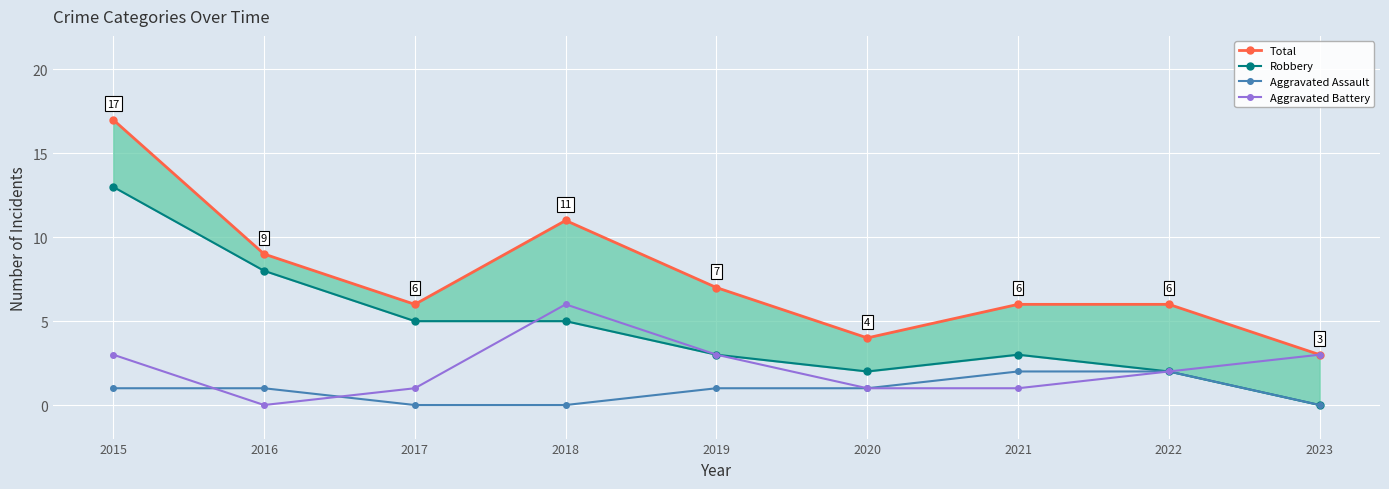

What is the total value across all series at 2020?

8